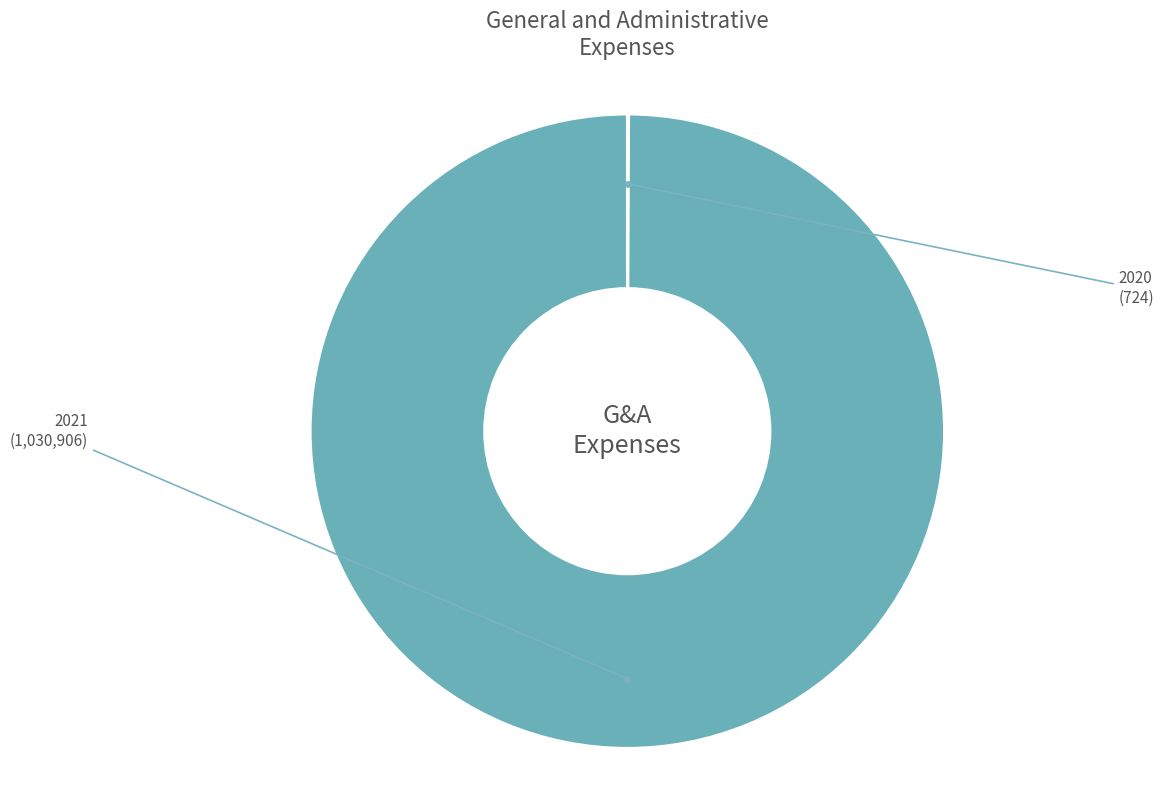

Which slice is the largest?

2021